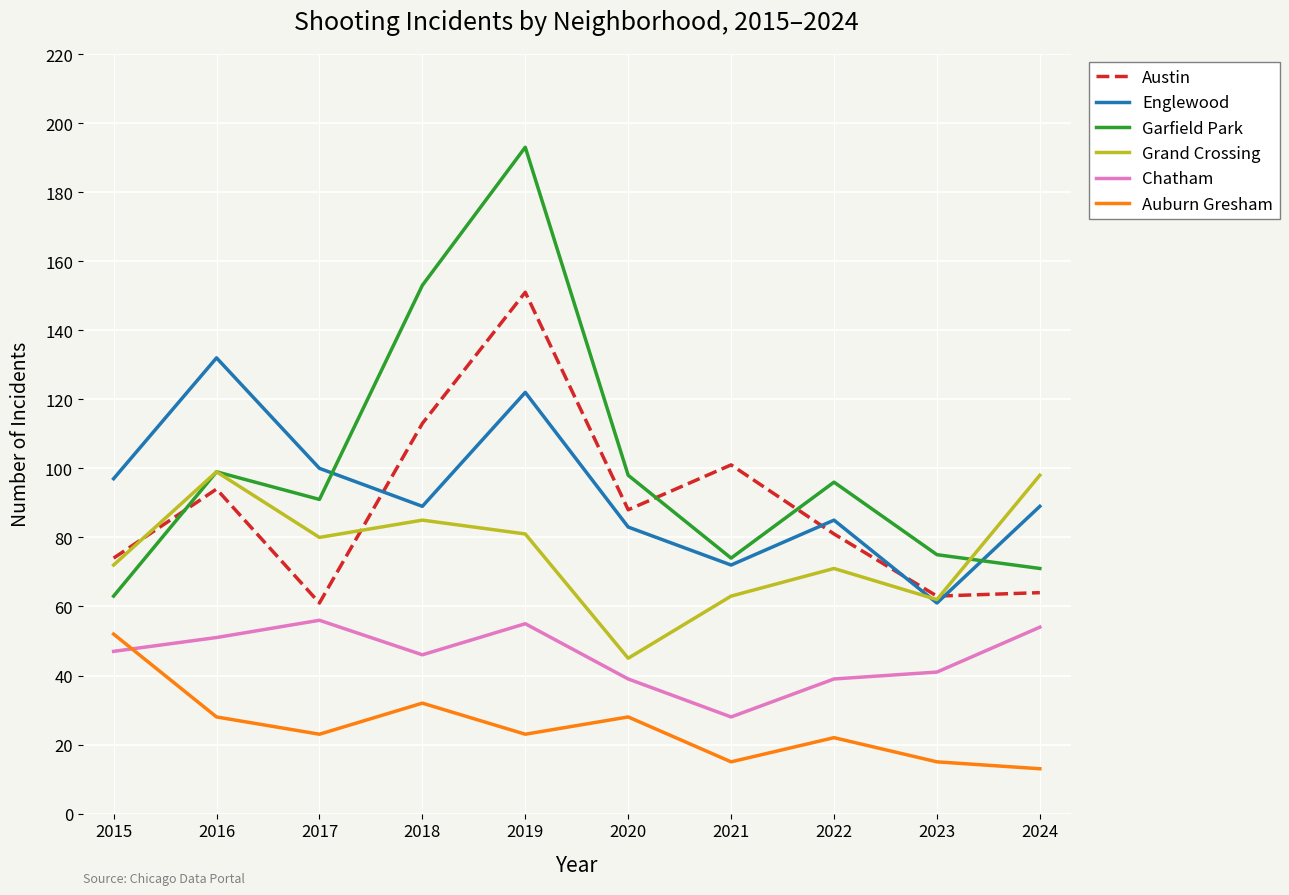

What is the average value of the Englewood series?

93